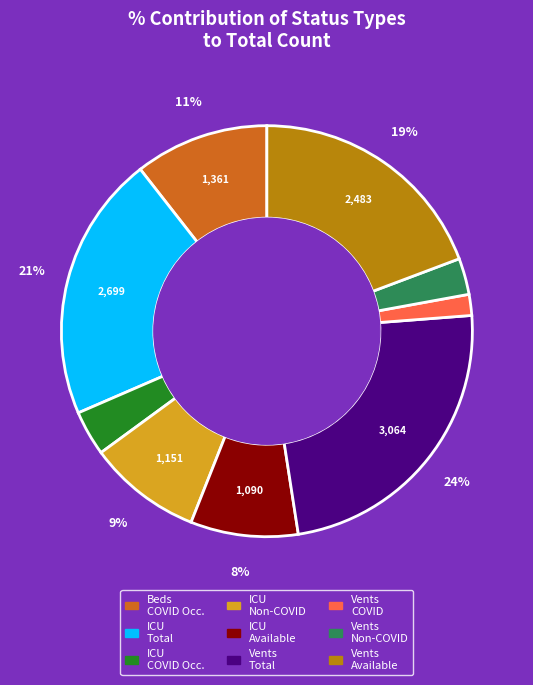

To the nearest percent, what is the average slice percentage?

11%